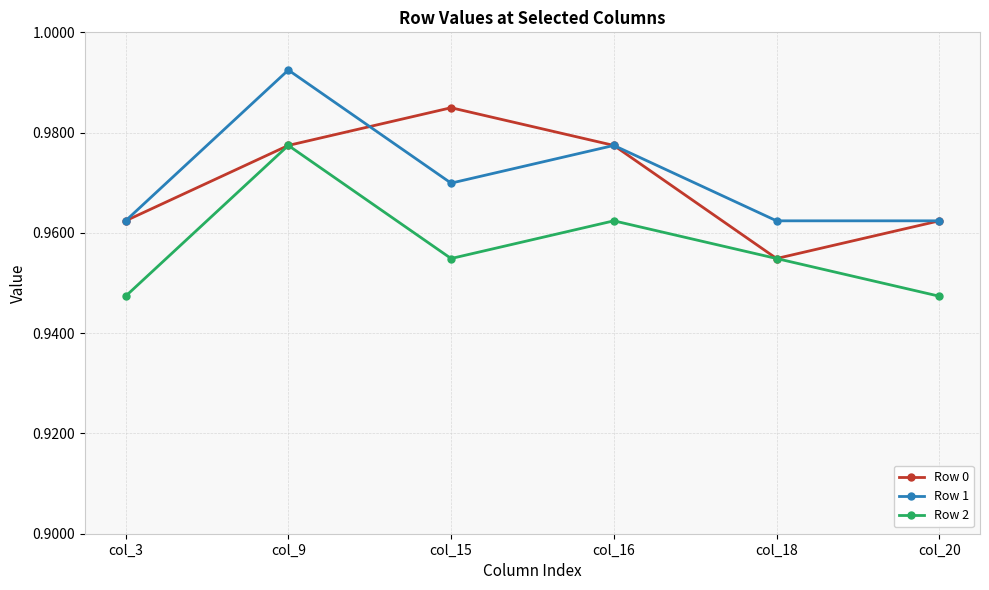

Is the value of Row 2 at col_3 greater than the value of Row 0 at col_20?

No